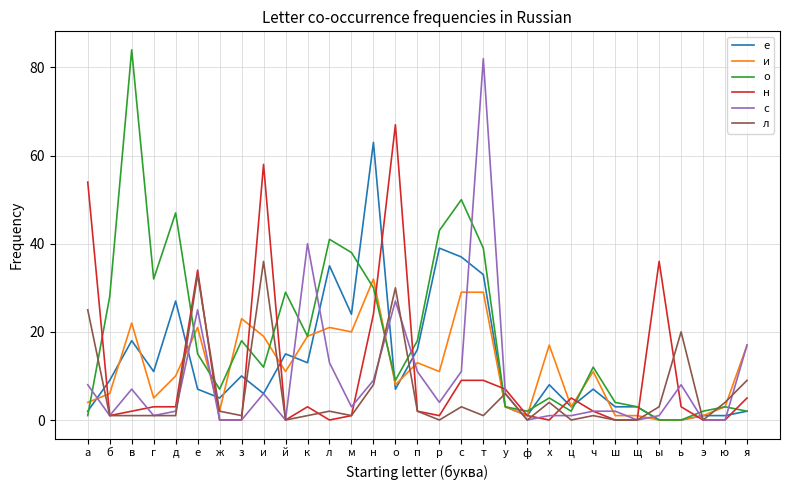

Which series changed the most between з and с?

о